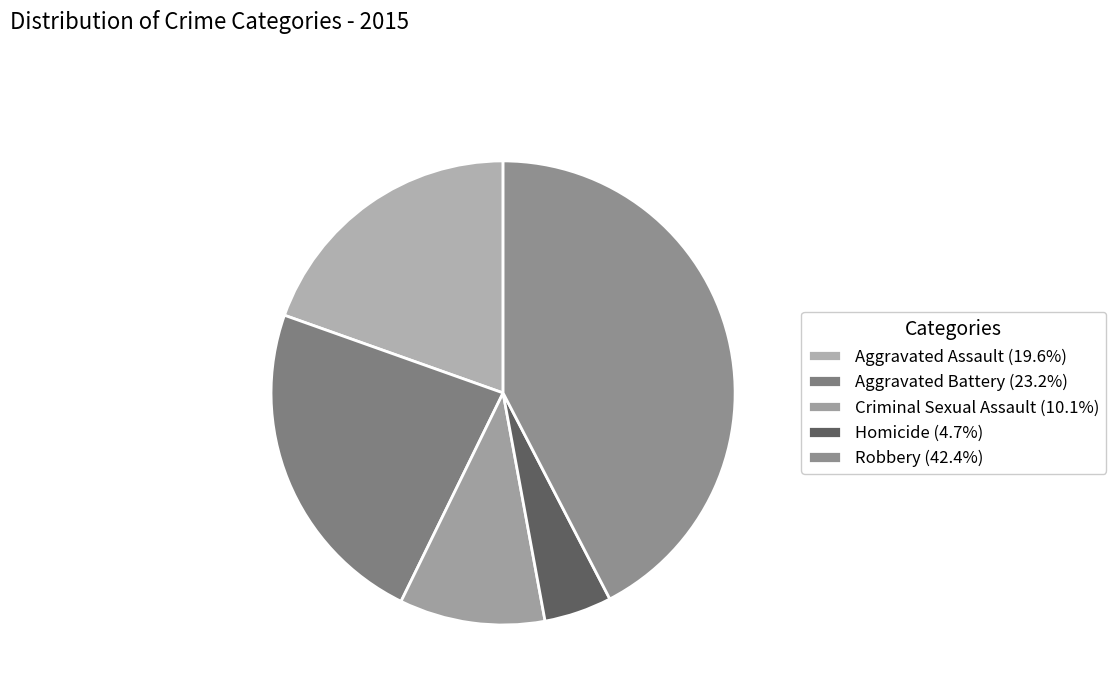

How many segments does this pie chart have?

5